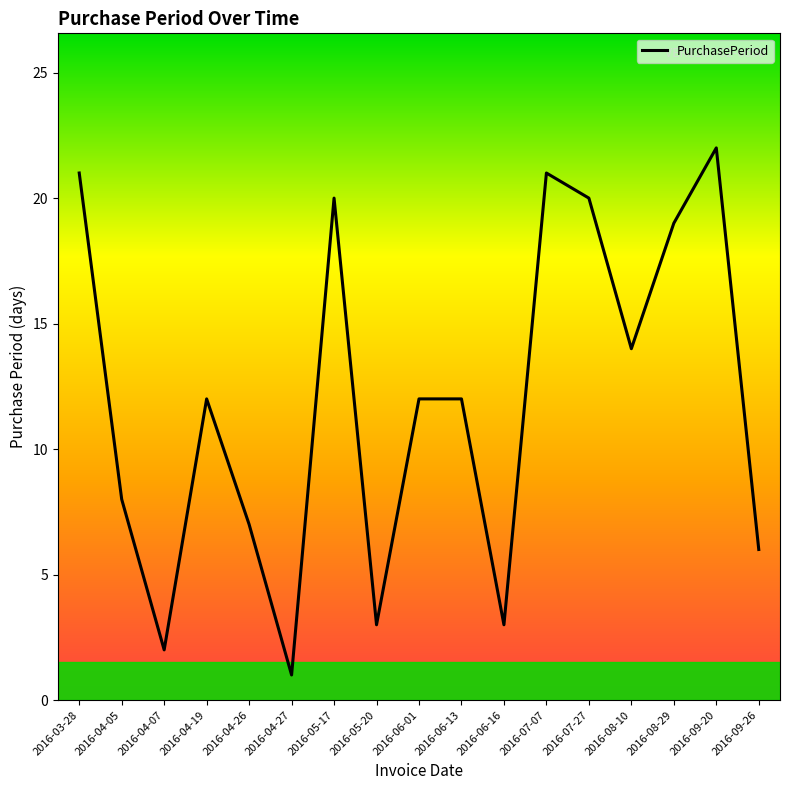

What position from the left is 2016-08-29?

15